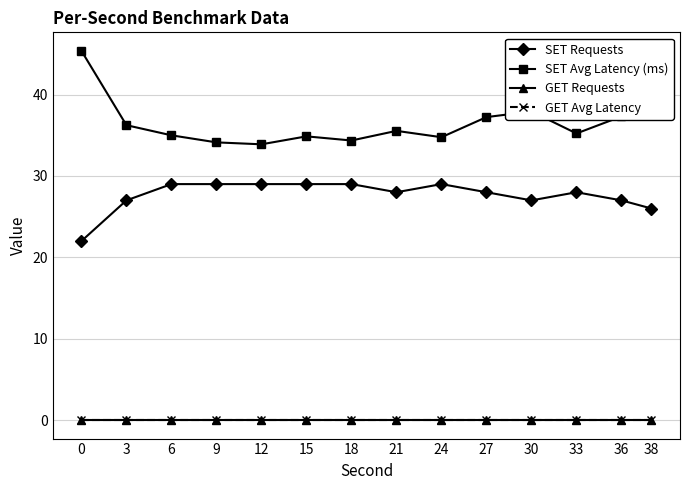

Does the chart display data point markers on the line(s)?

Yes